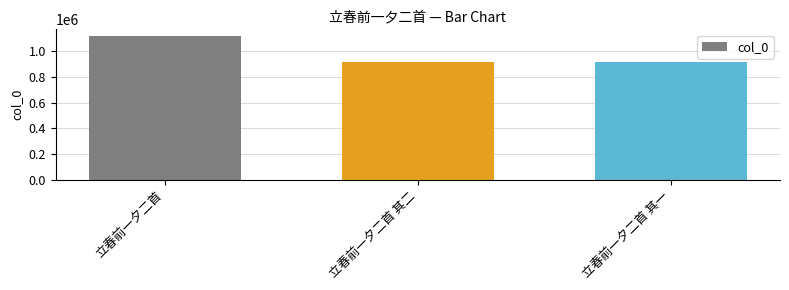

What is the ratio of the value at 立春前一夕二首 to the value at 立春前一夕二首 其二?

1.2